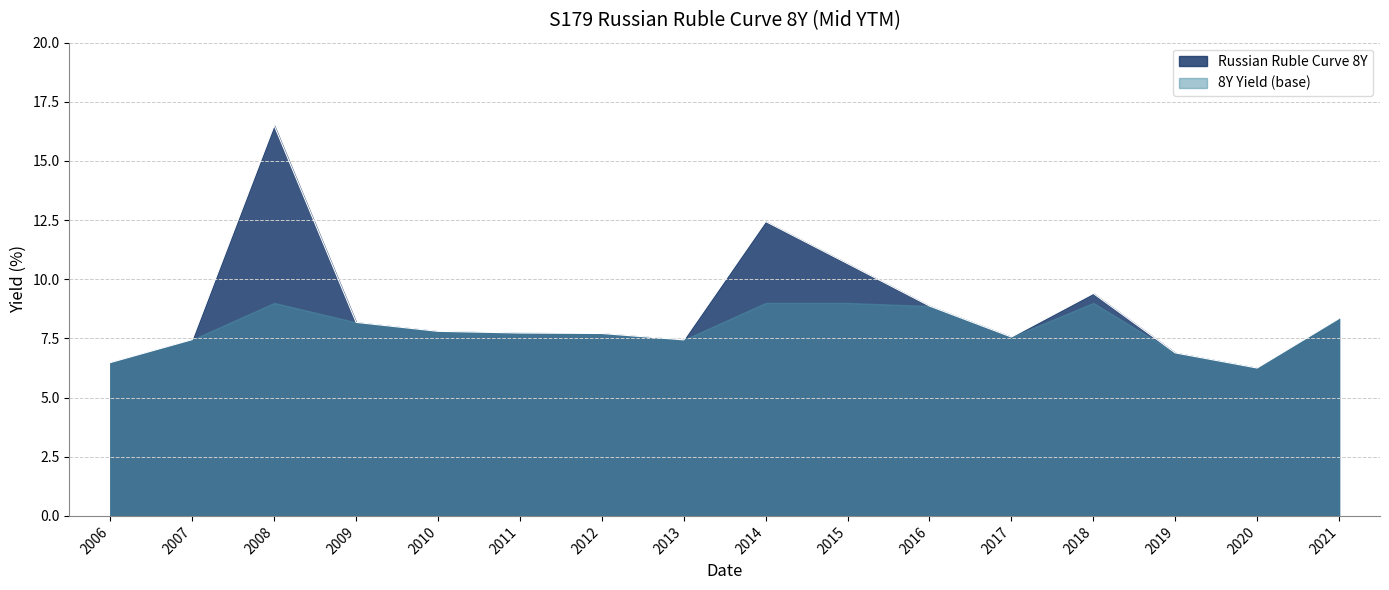

List the labels in order of value, smallest first.

2020, 2006, 2019, 2013, 2007, 2017, 2012, 2011, 2010, 2009, 2021, 2016, 2018, 2015, 2014, 2008